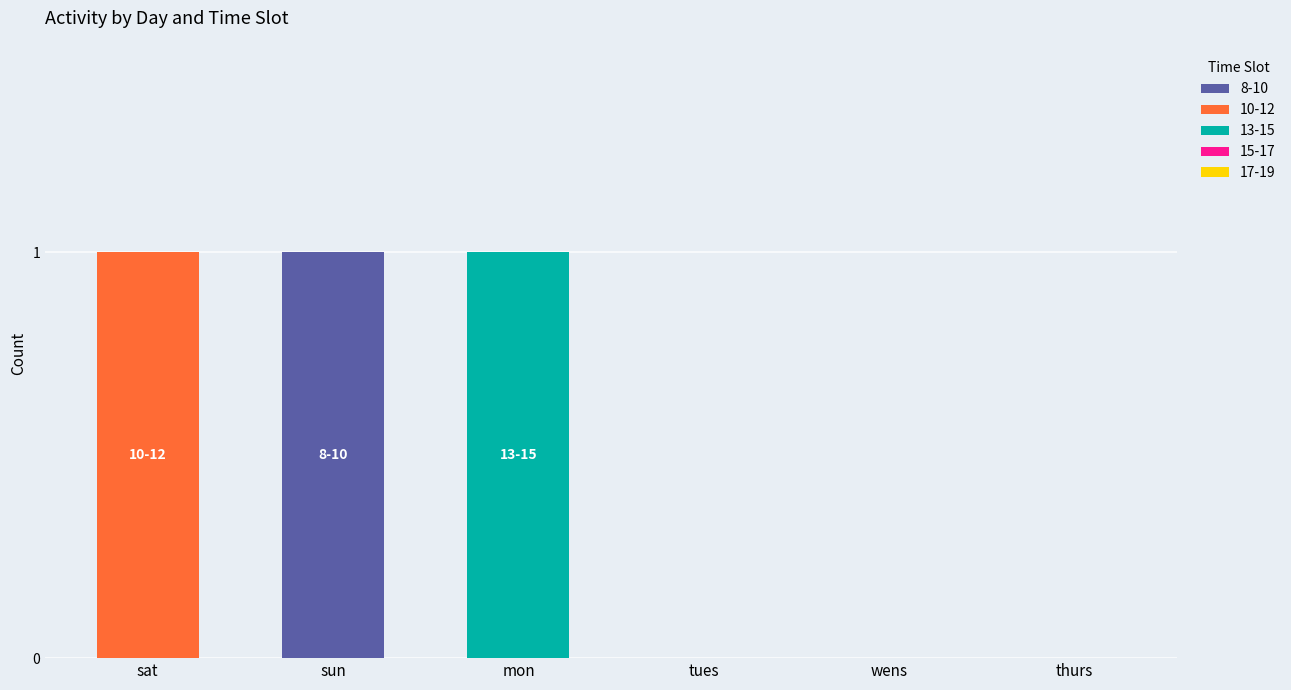

Reading left to right, what are the values for 8-10?

sat=0	sun=1	mon=0	tues=0	wens=0	thurs=0